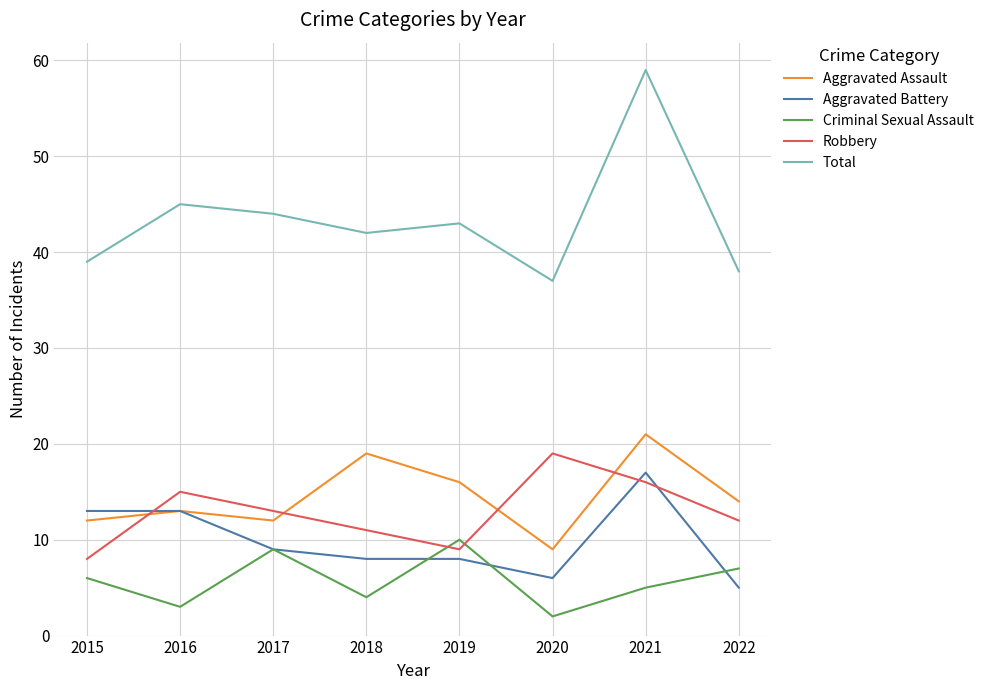

The value of Criminal Sexual Assault at 2015 is 6. True or false?

True